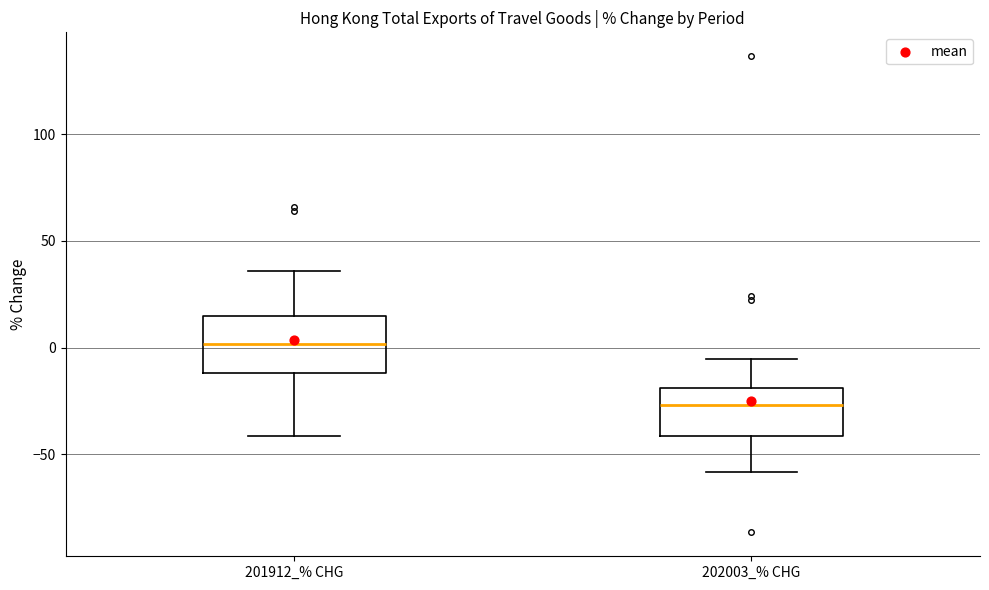

Where is the lower edge of the box for 202003_% CHG on the y-axis? The values are not printed on the chart, so give them approximately, as read against the axis.

-40